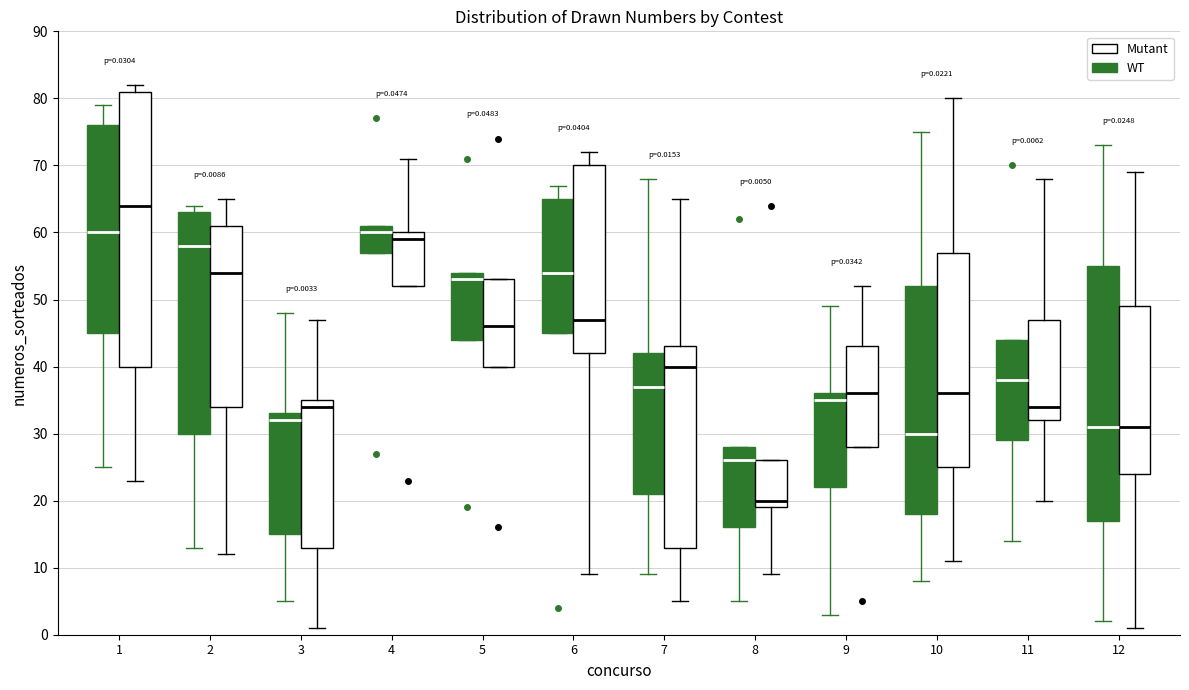

Which box is the tallest, from its lower edge to its upper edge?

1 (Mutant)